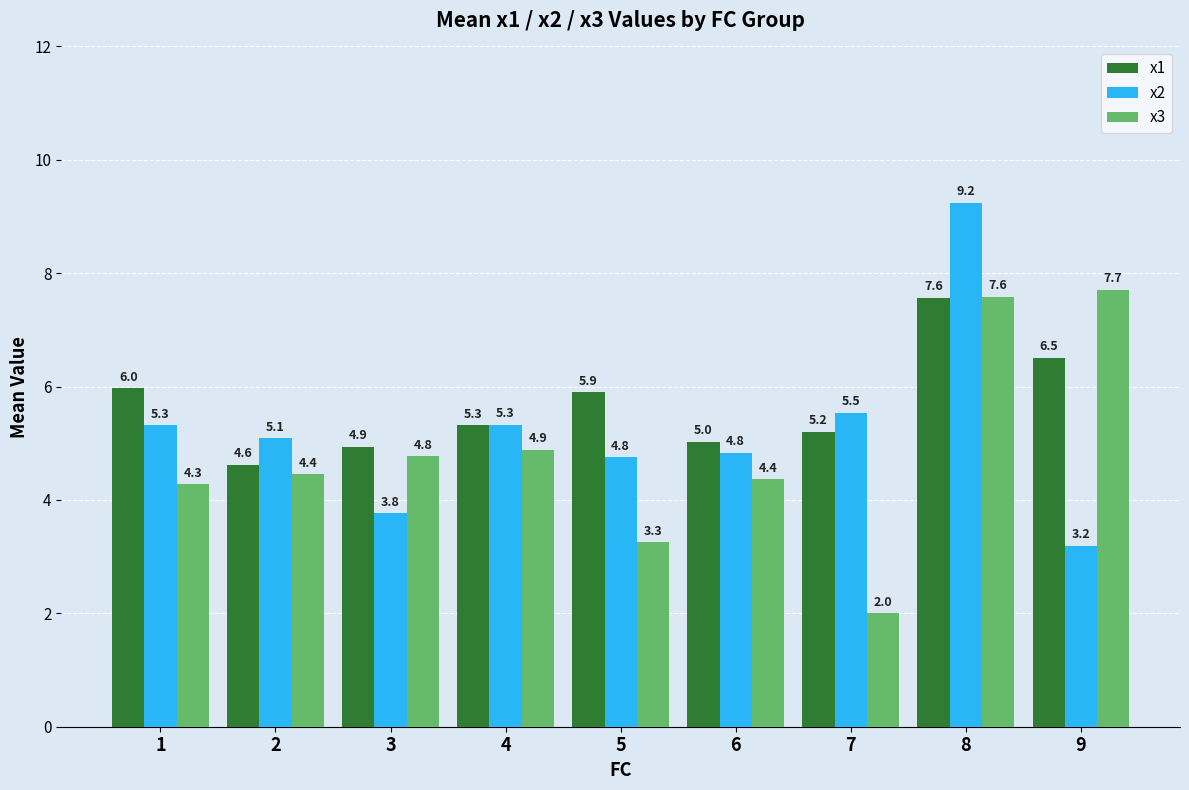

What is the difference between the x1 values at 8 and 2?

2.9